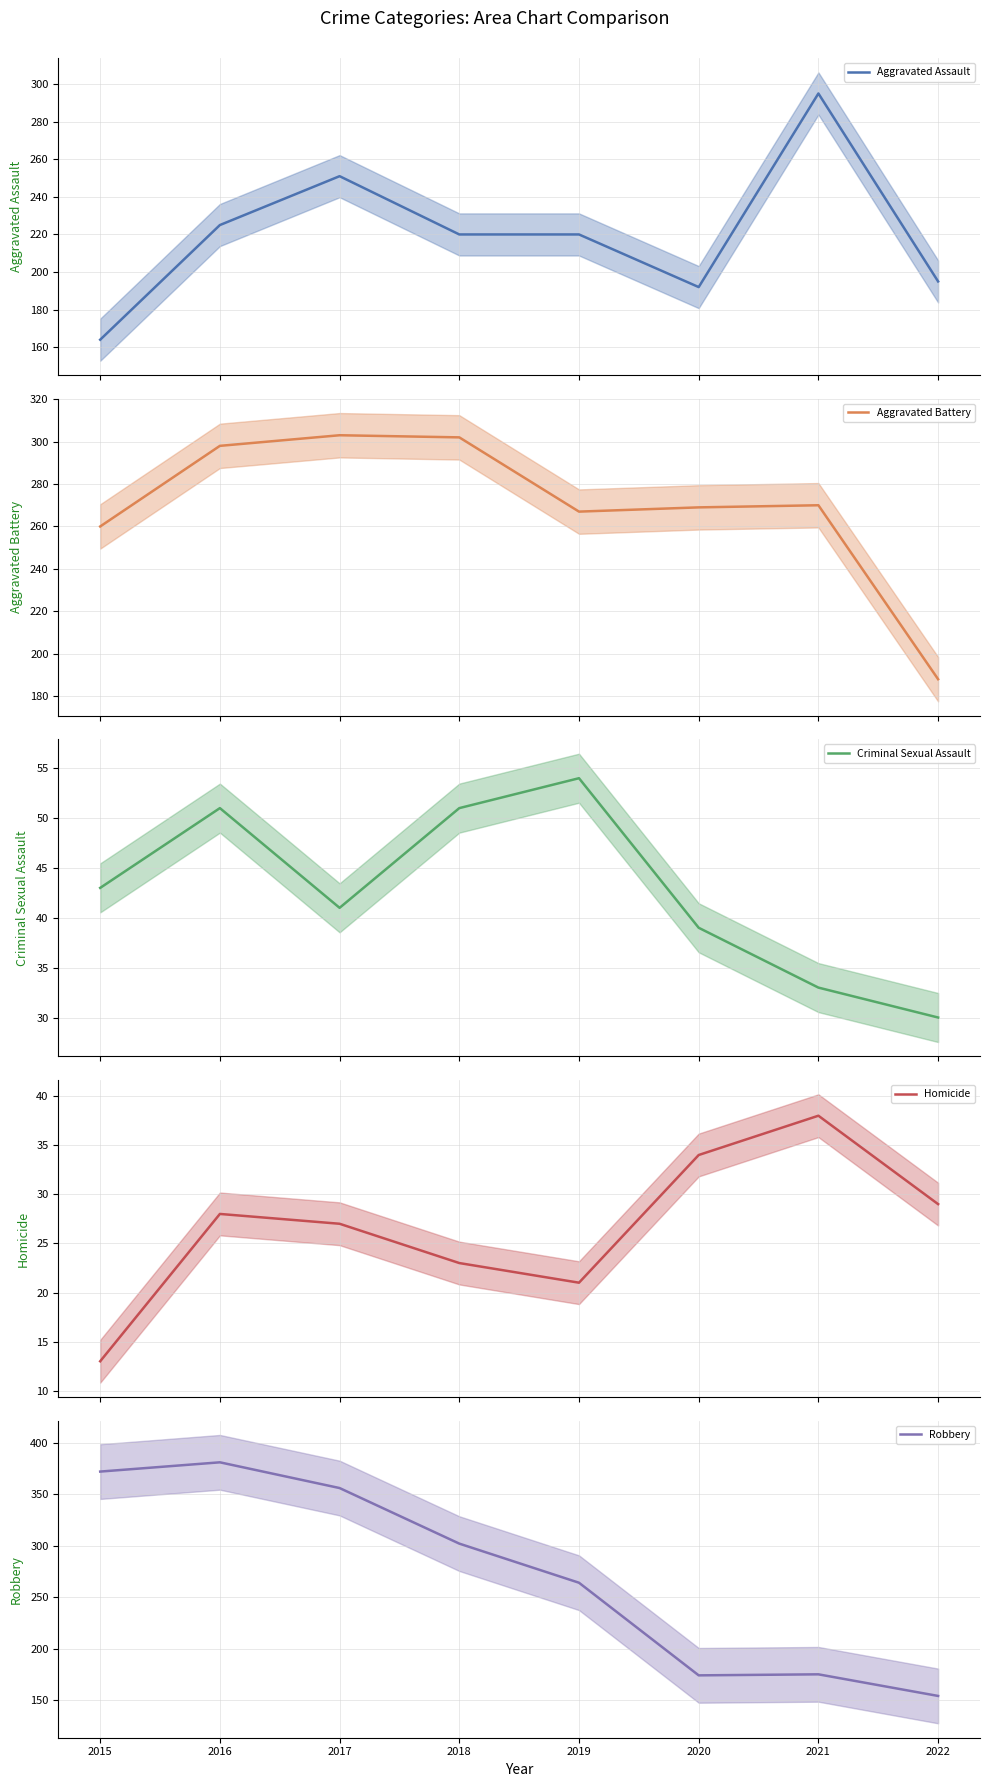

How many interior local valleys does the Homicide series have?

1